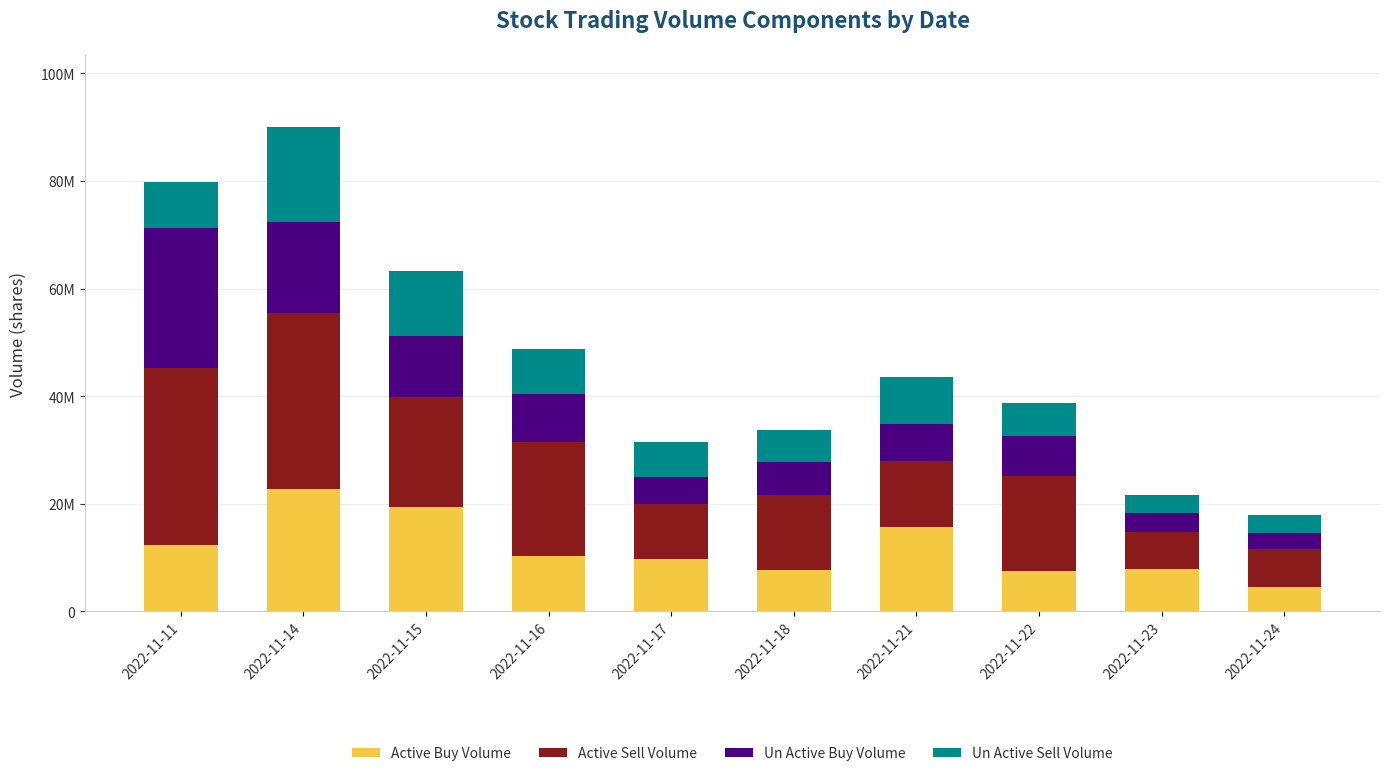

What is the average value of the Un Active Sell Volume series?

8052624